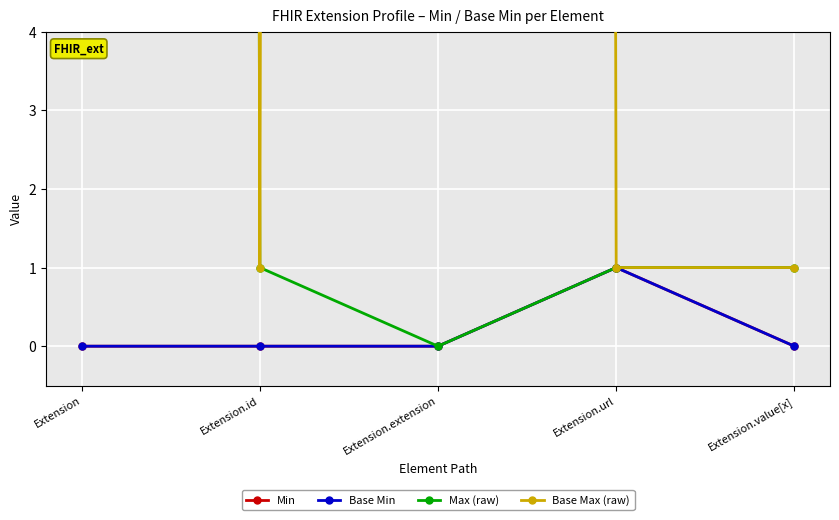

What are all the series names shown in the legend?

Min, Base Min, Max (raw), Base Max (raw)